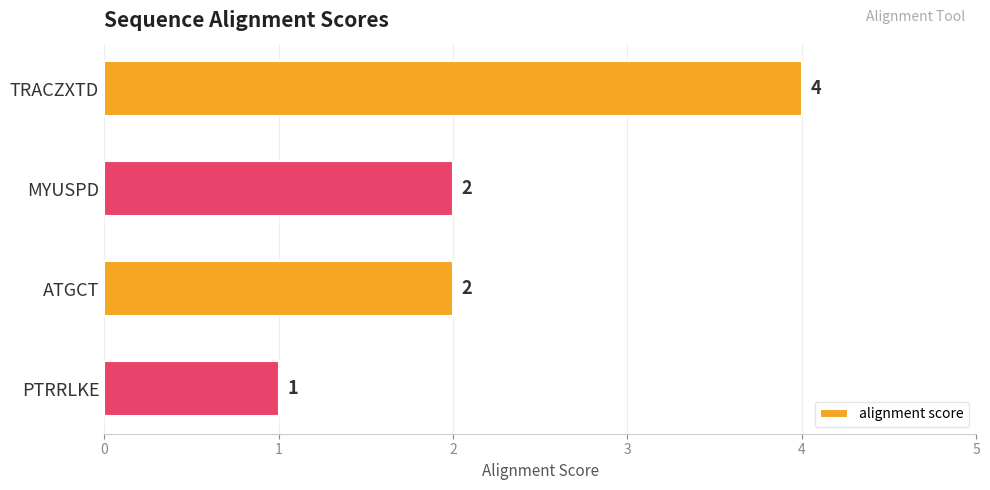

True or false: the data shows 4 at TRACZXTD.

True